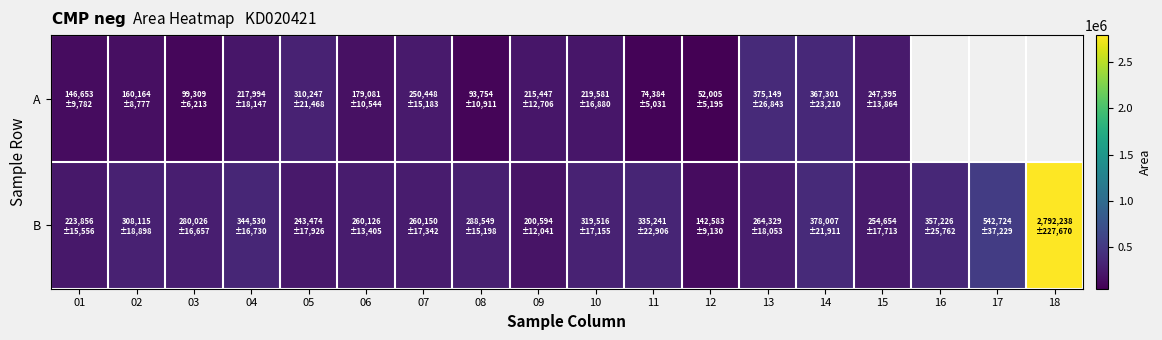

How many values in A are above zero?

15